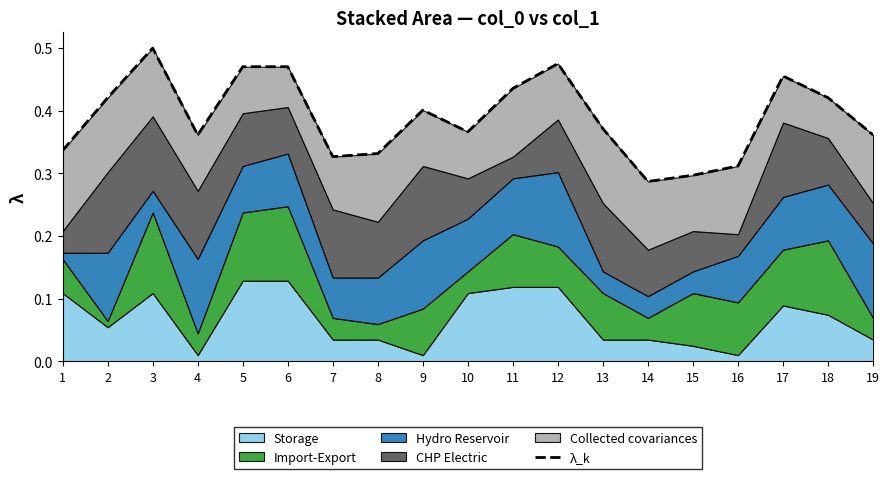

Rank the categories by value from highest to lowest.

3, 12, 5, 6, 17, 11, 18, 2, 9, 13, 10, 4, 19, 1, 8, 7, 16, 15, 14